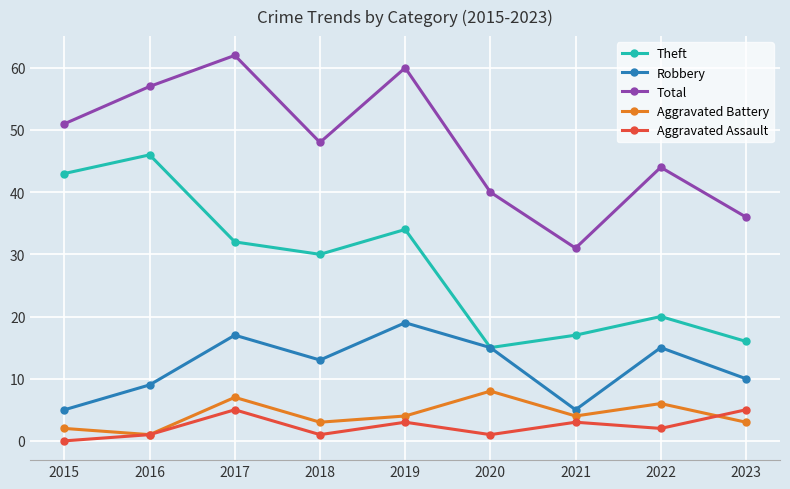

At which category is the sum across all series the highest?

2017